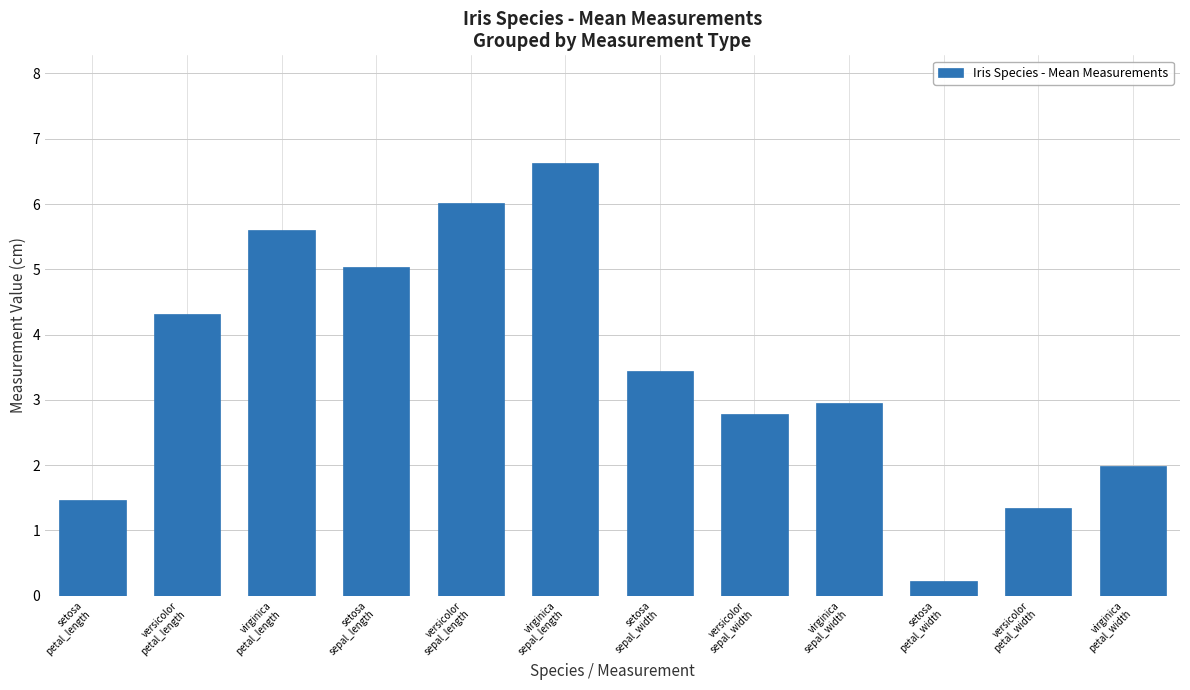

List the labels in order of value, largest first.

virginica
sepal_length, versicolor
sepal_length, virginica
petal_length, setosa
sepal_length, versicolor
petal_length, setosa
sepal_width, virginica
sepal_width, versicolor
sepal_width, virginica
petal_width, setosa
petal_length, versicolor
petal_width, setosa
petal_width